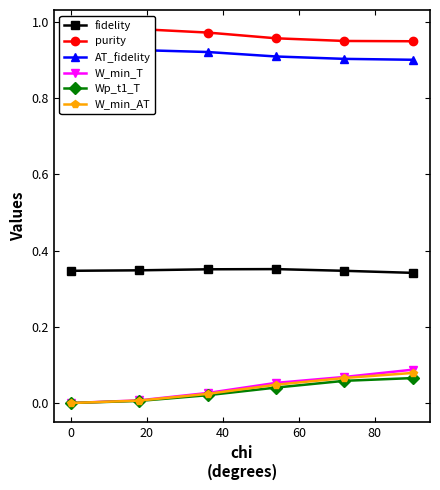

True or false: fidelity and W_min_AT cross at least once.

False